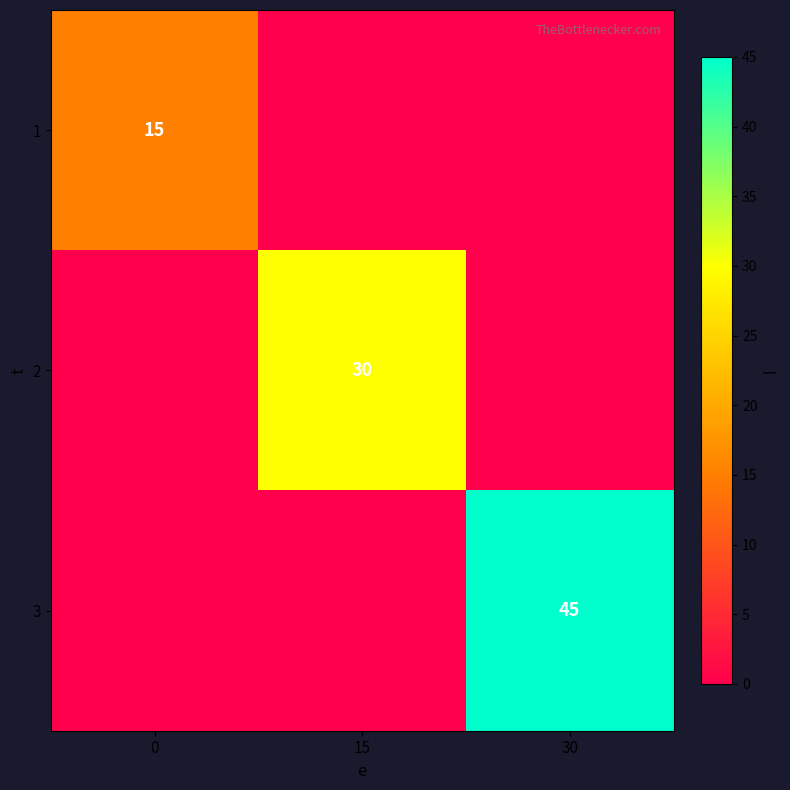

Which series has the largest range (max minus min)?

row_2